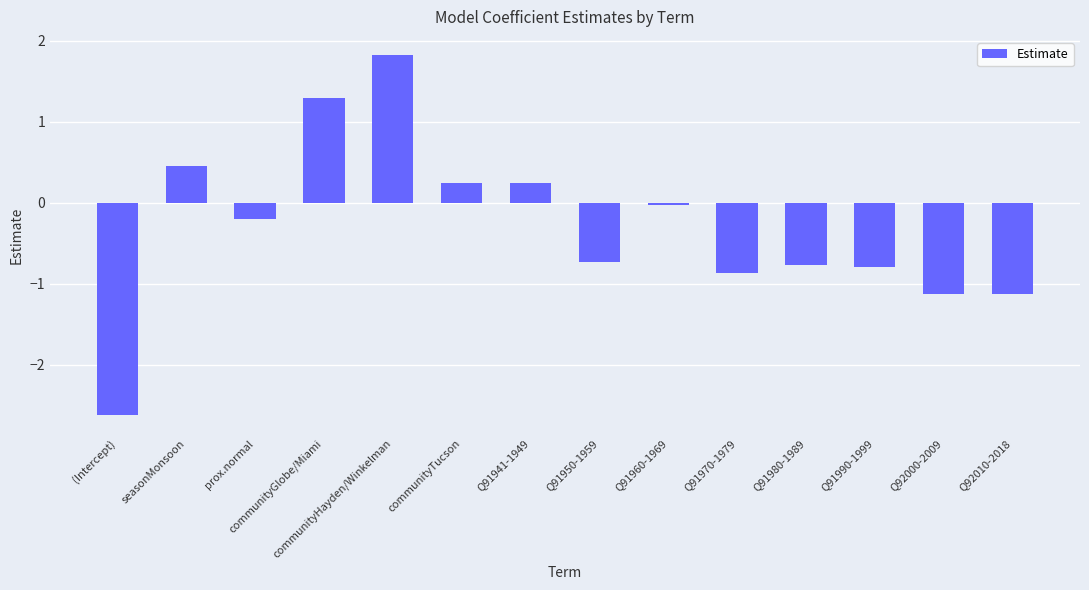

The chart shows a value of 0.2 at Q91941-1949. True or false?

True